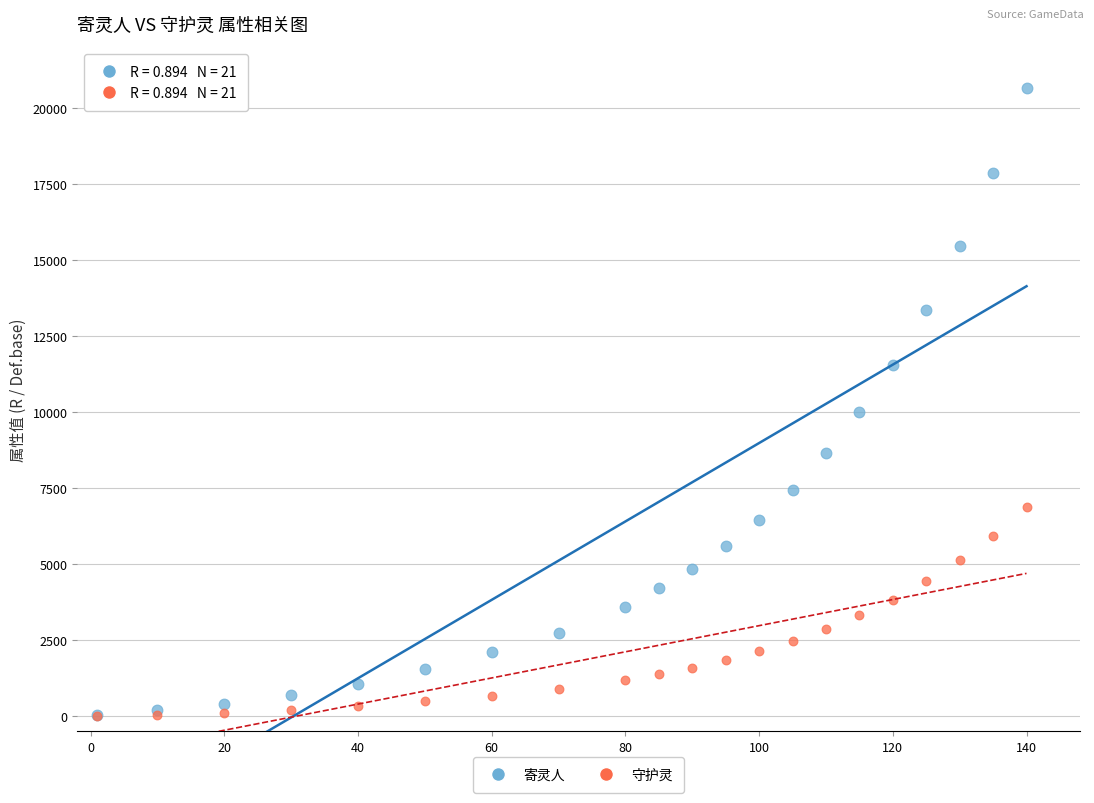

Which series reaches the maximum Y coordinate?

寄灵人